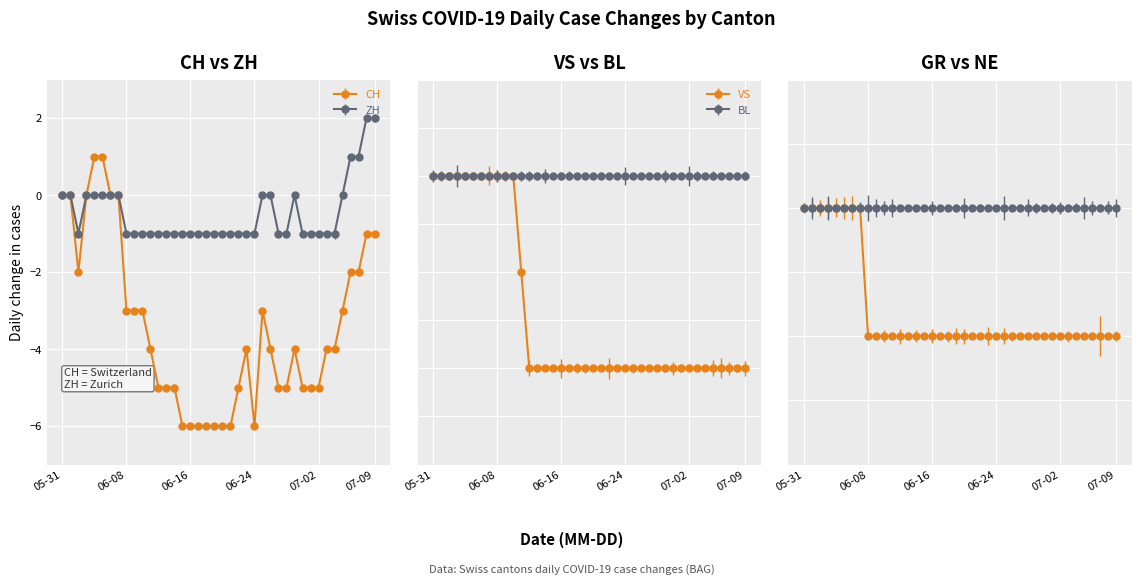

Is this an area chart (filled region under the line)?

No